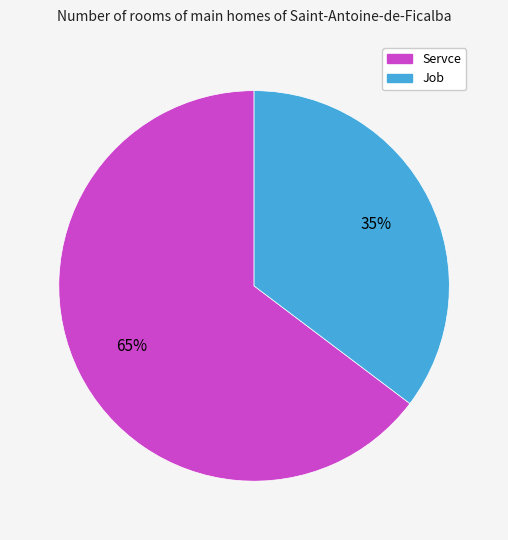

To the nearest percent, what is the average slice percentage?

50%